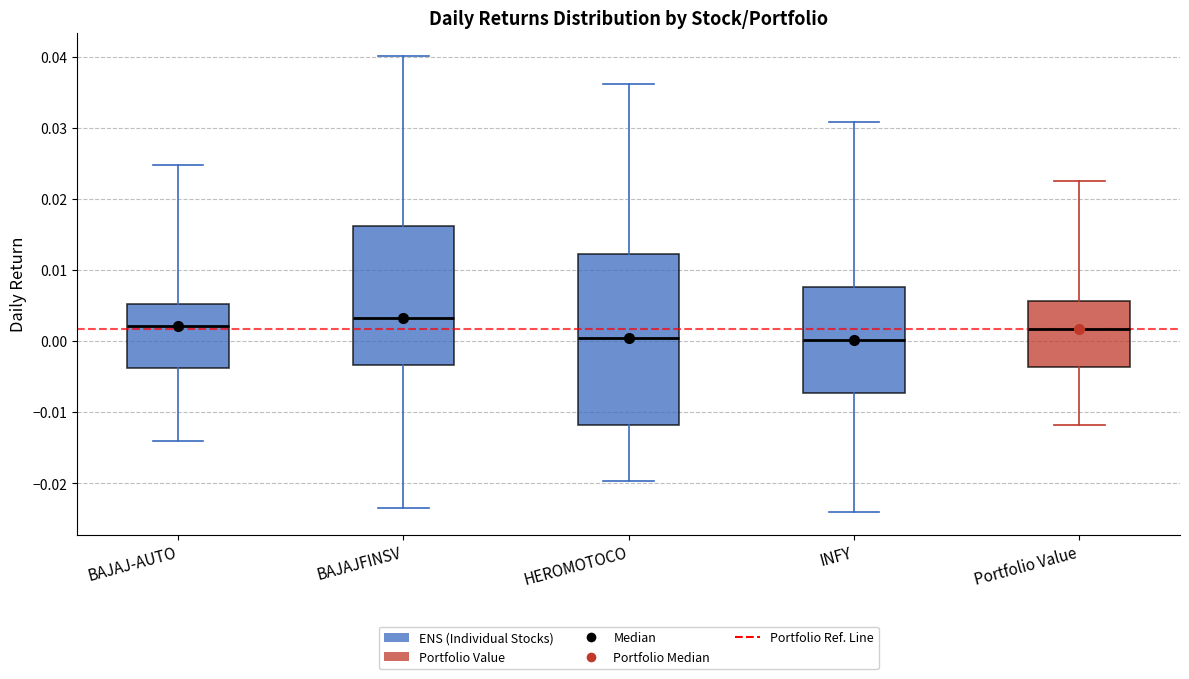

Reading left to right, transcribe this box plot: for each box, give where its median line is, the range the box spans, and where its two whiskers end, as read against the y-axis. The values are not printed on the chart, so give them approximately, as read against the axis.

BAJAJ-AUTO: median 0.002, box -0.004 to 0.005, whiskers -0.014 to 0.025
BAJAJFINSV: median 0.003, box -0.003 to 0.016, whiskers -0.023 to 0.040
HEROMOTOCO: median 0.000, box -0.012 to 0.012, whiskers -0.020 to 0.036
INFY: median 0.000, box -0.007 to 0.008, whiskers -0.024 to 0.031
Portfolio Value: median 0.002, box -0.004 to 0.006, whiskers -0.012 to 0.022